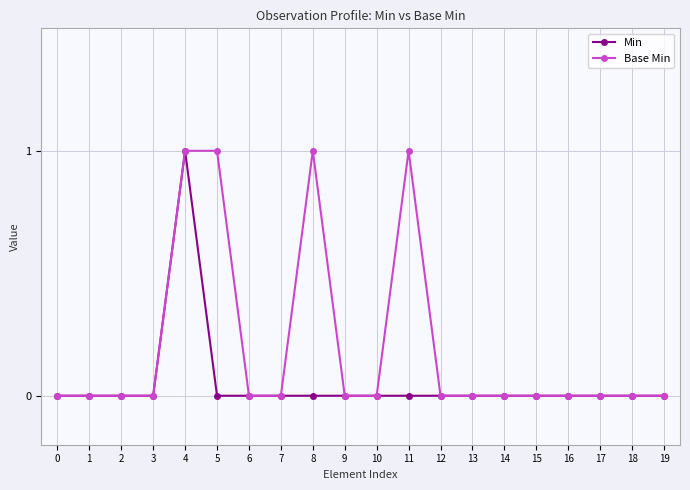

Is it true that Base Min equals 1 at 5?

True